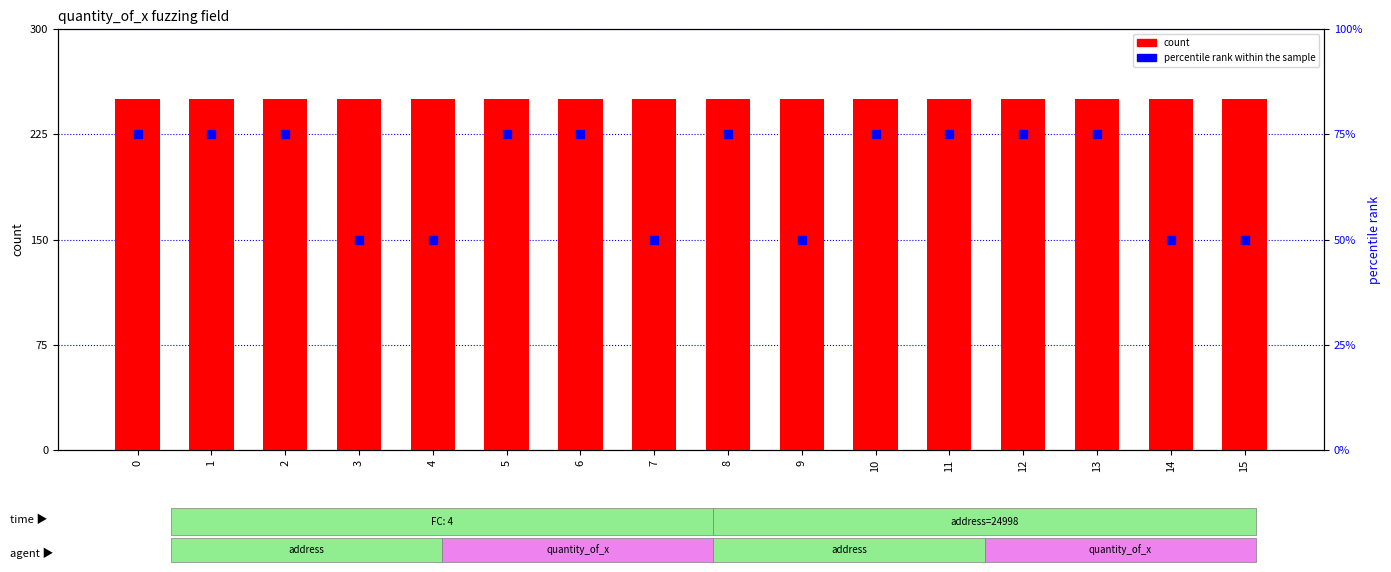

What are all the series names shown in the legend?

count, percentile rank within the sample